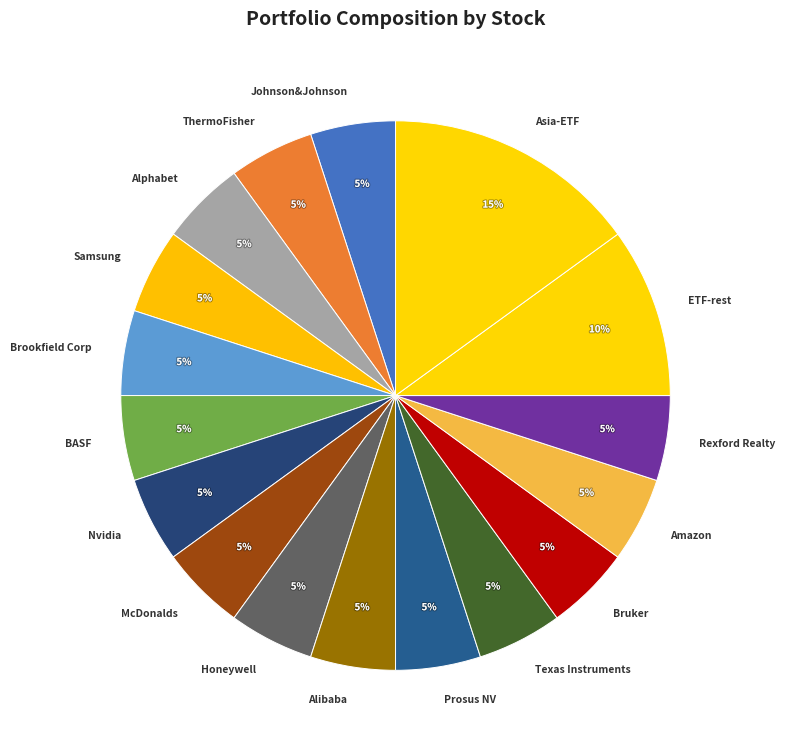

What is the largest slice in the pie chart?

Asia-ETF